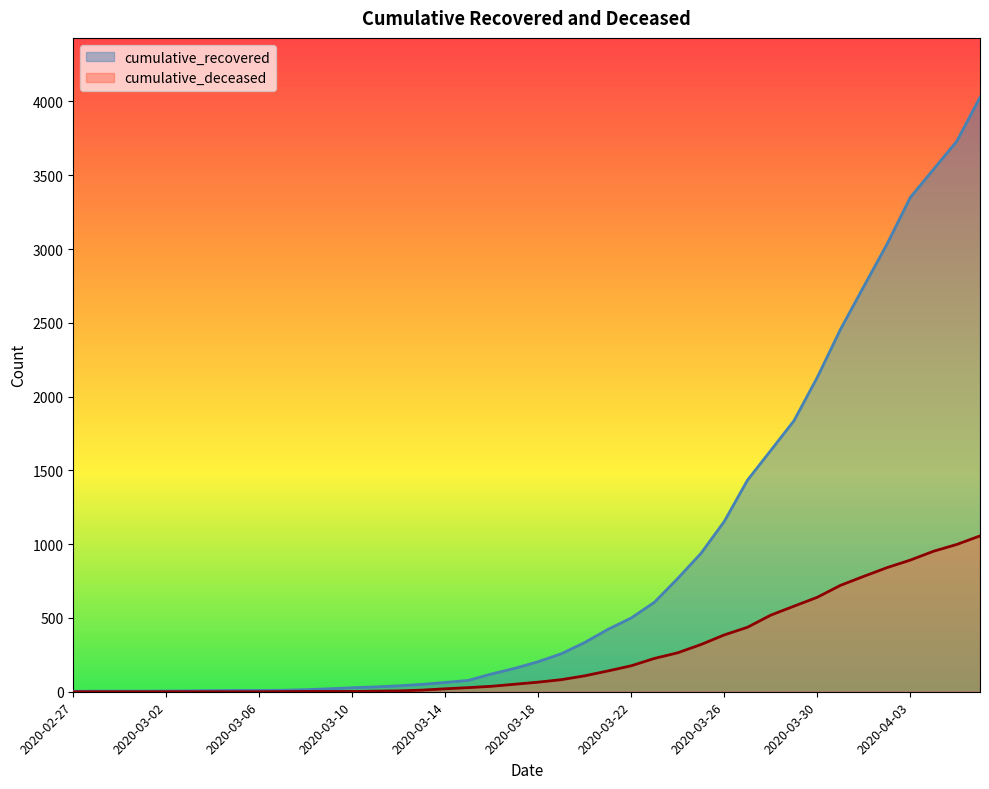

Between 2020-04-03 and 2020-03-04, which is larger?

2020-04-03